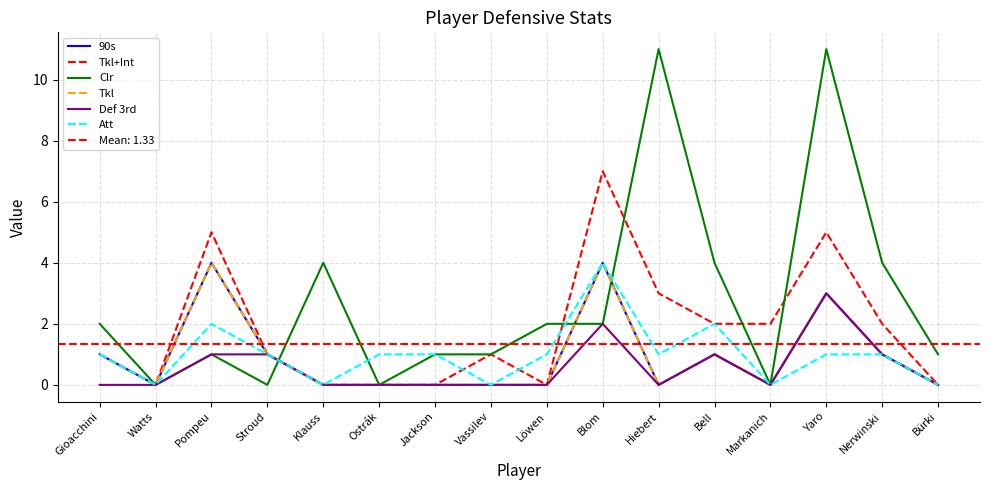

The 90s series shows -2 at Vassilev. True or false?

False